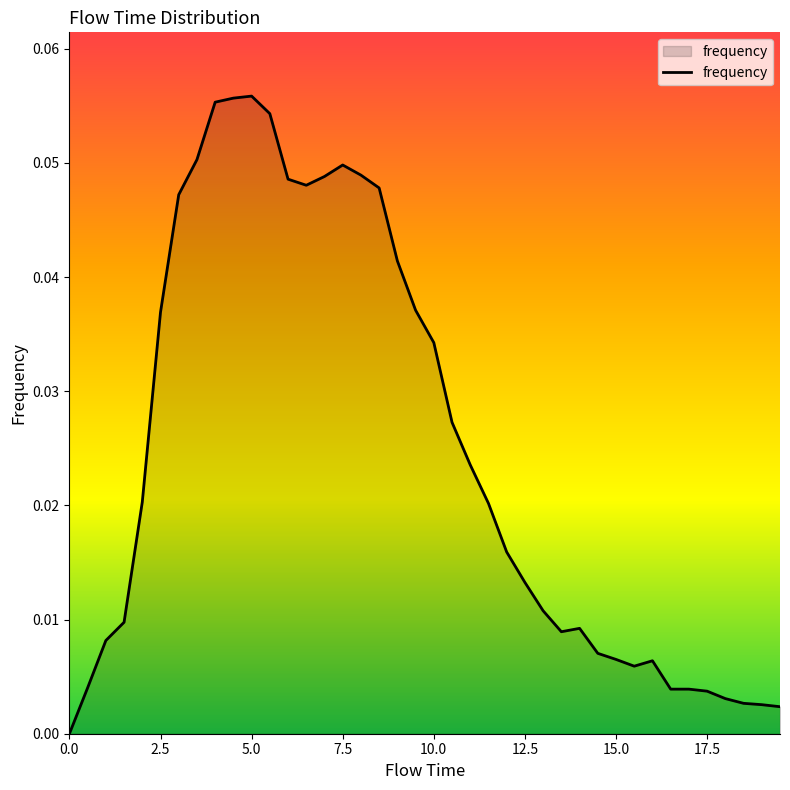

Where is the first local maximum?

5.0